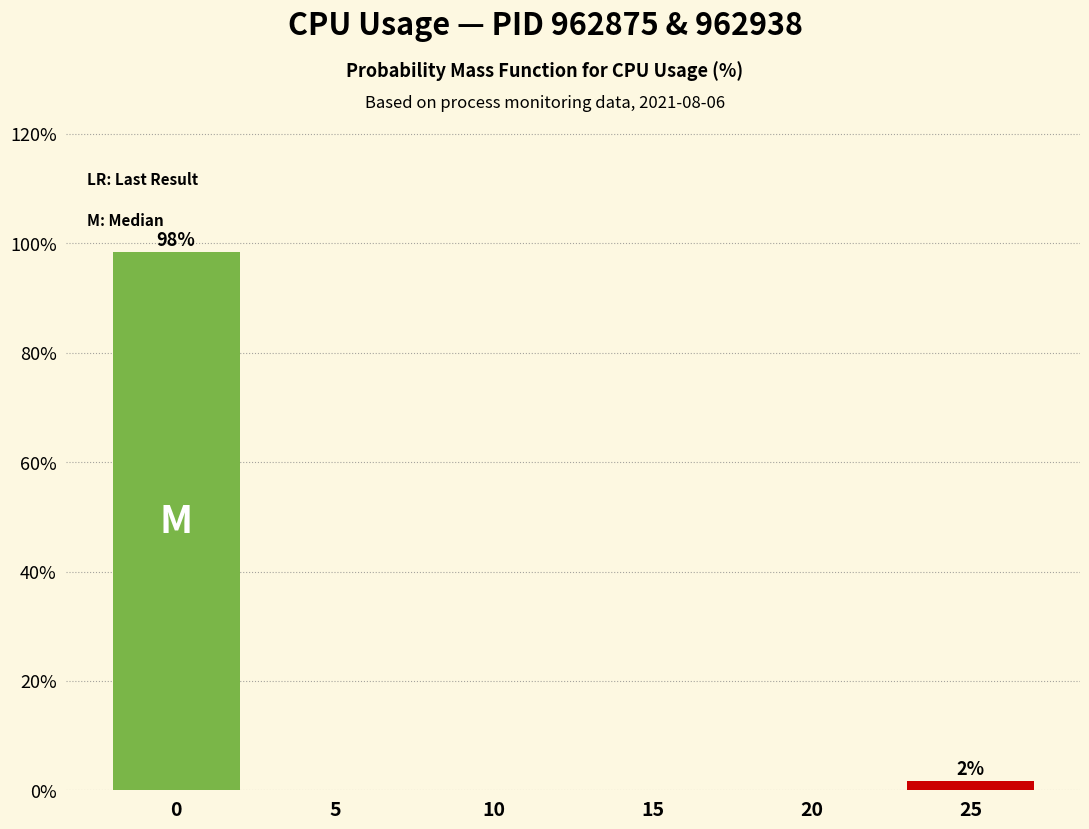

Reading left to right, extract all data points from this chart.

0=98.3	5=0.0	10=0.0	15=0.0	20=0.0	25=1.7